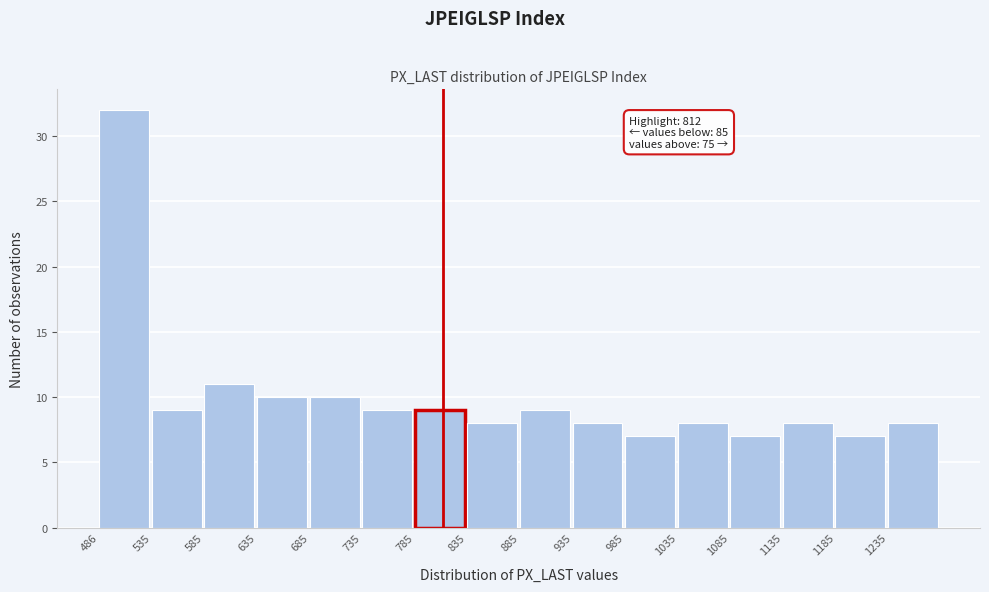

Over which range of the x-axis is the bar tallest?

485 to 535